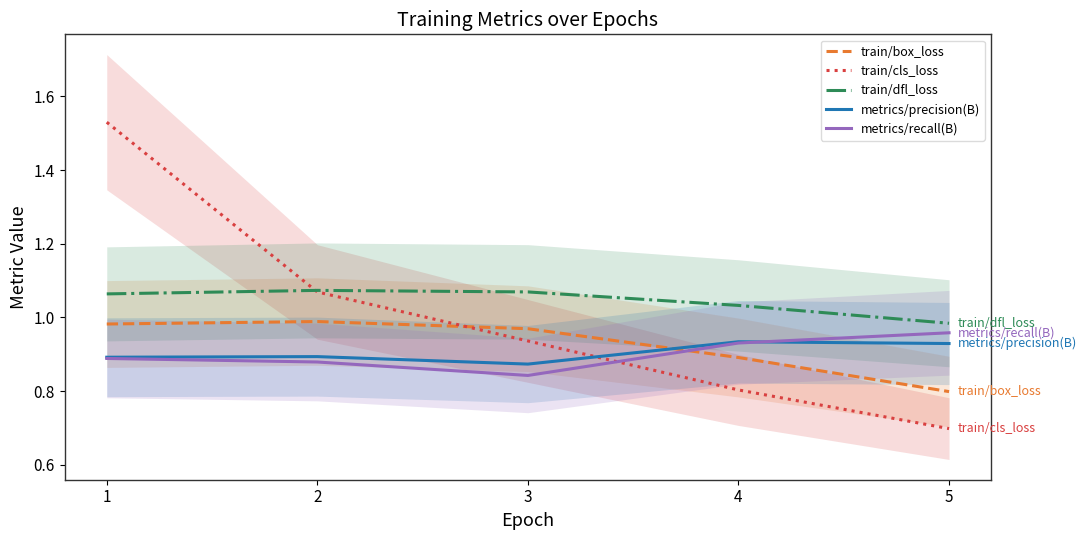

True or false: metrics/precision(B) and train/dfl_loss cross at least once.

False